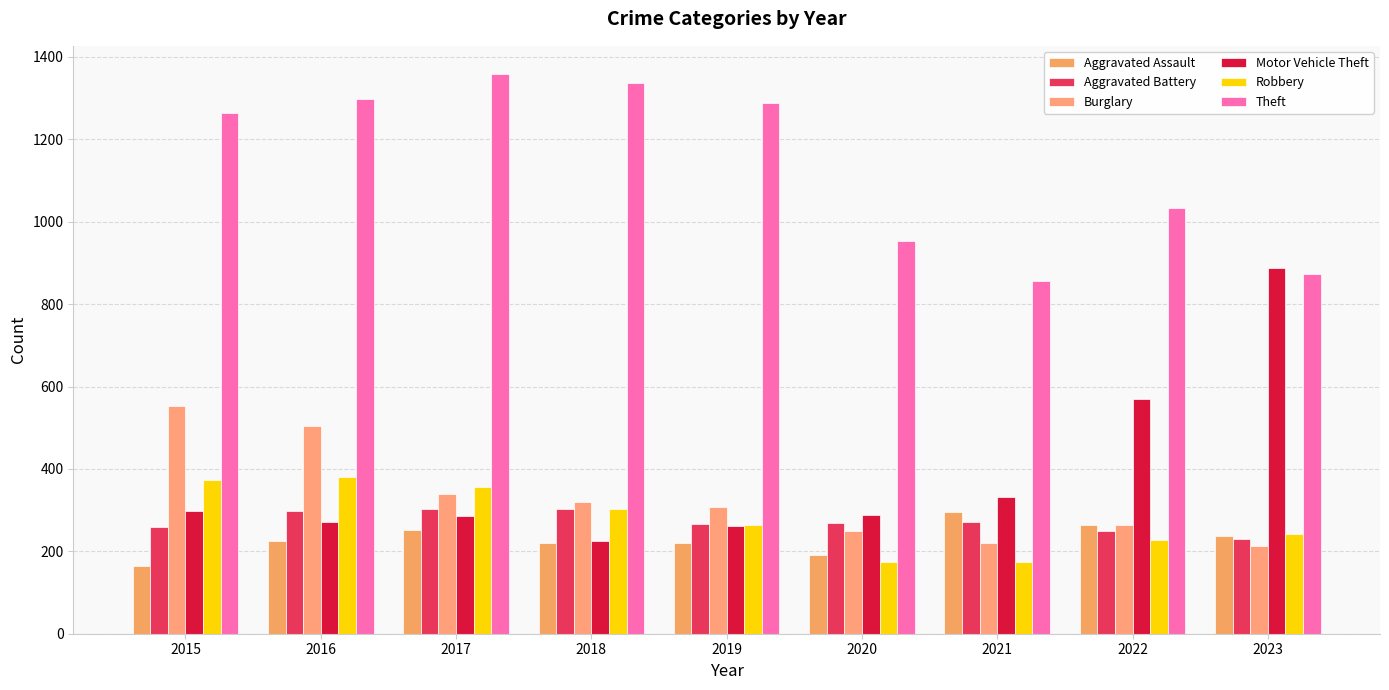

Which series changed the most between 2021 and 2022?

Motor Vehicle Theft